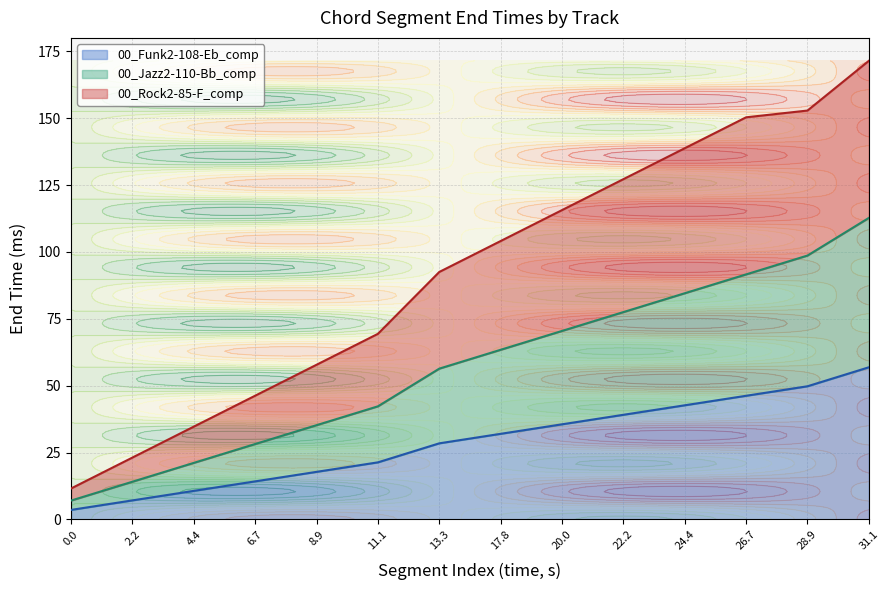

What position from the right is 11.1?

9